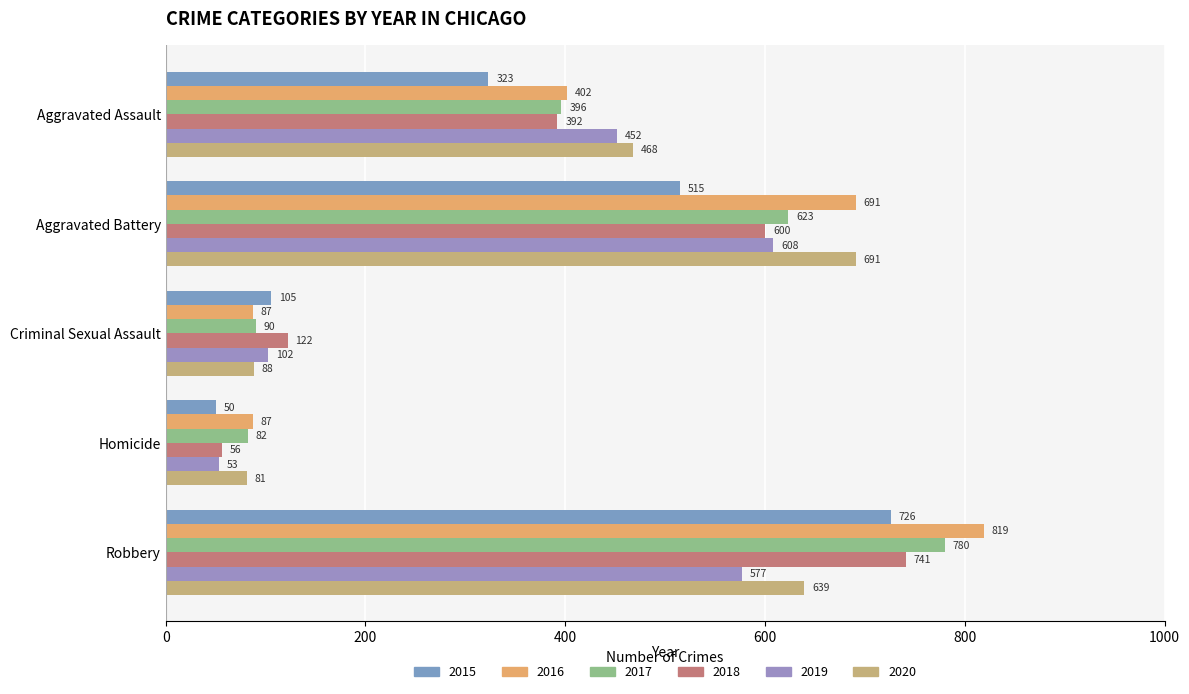

What is the difference between the second highest and minimum values in the 2018 series?

544